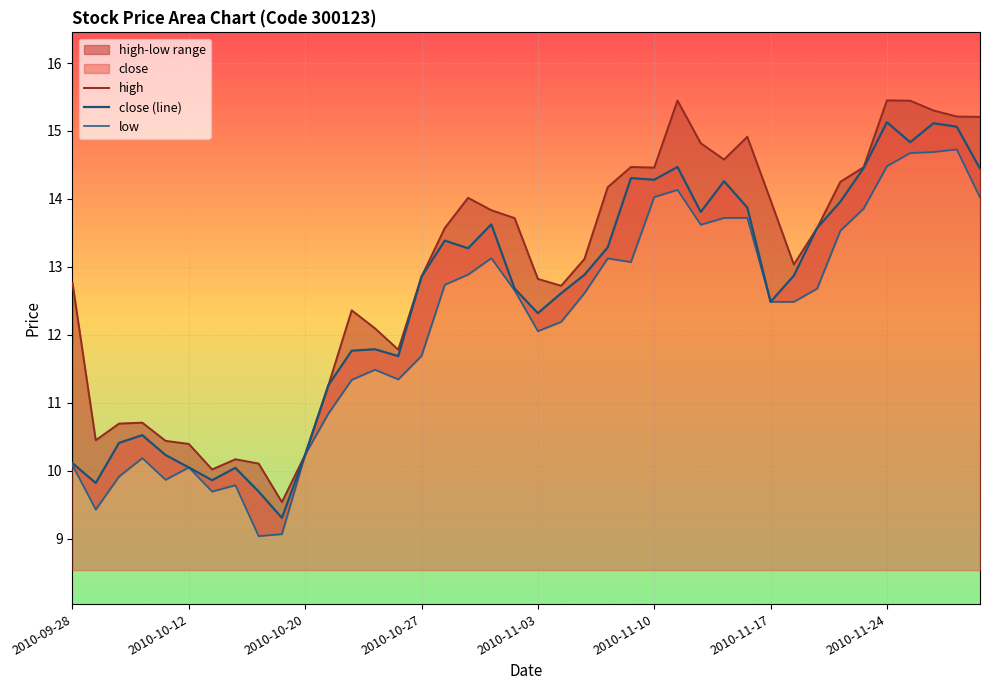

At 24, list the series in order from smallest to largest.

low, close (line), high